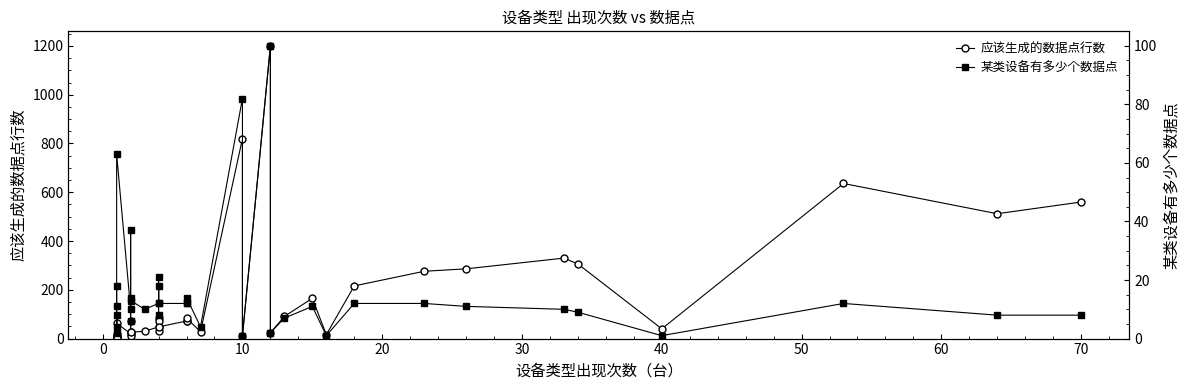

True or false: 应该生成的数据点行数 and 某类设备有多少个数据点 cross at least once.

False